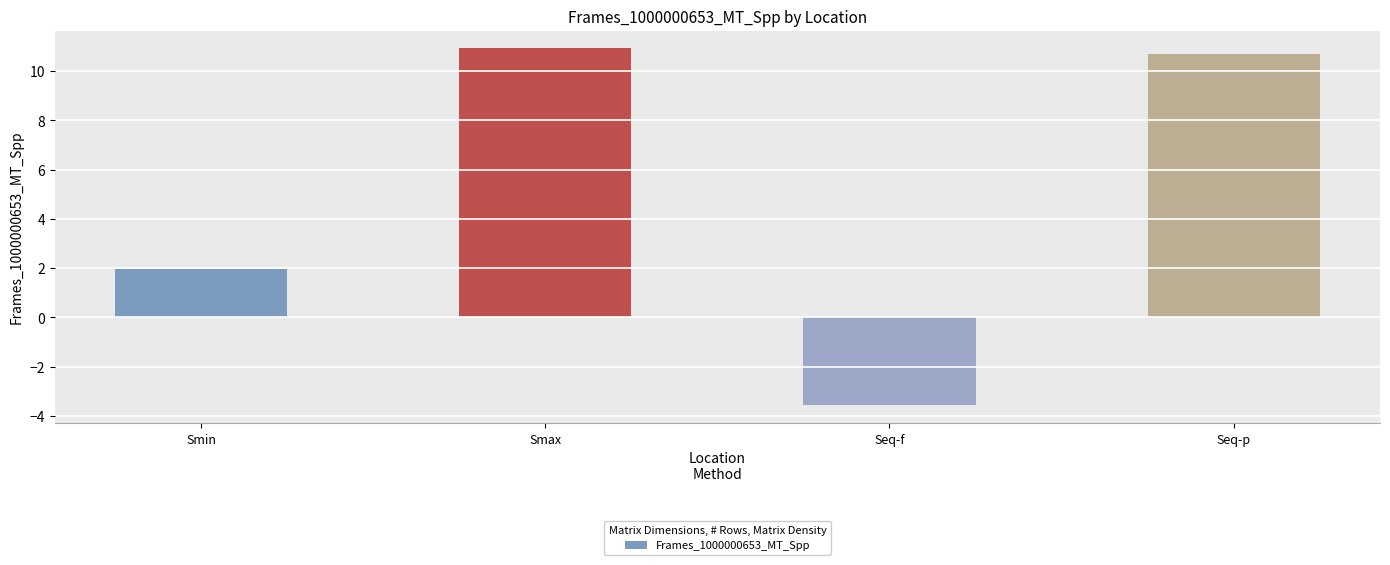

Between Seq-f and Seq-p, which is larger?

Seq-p